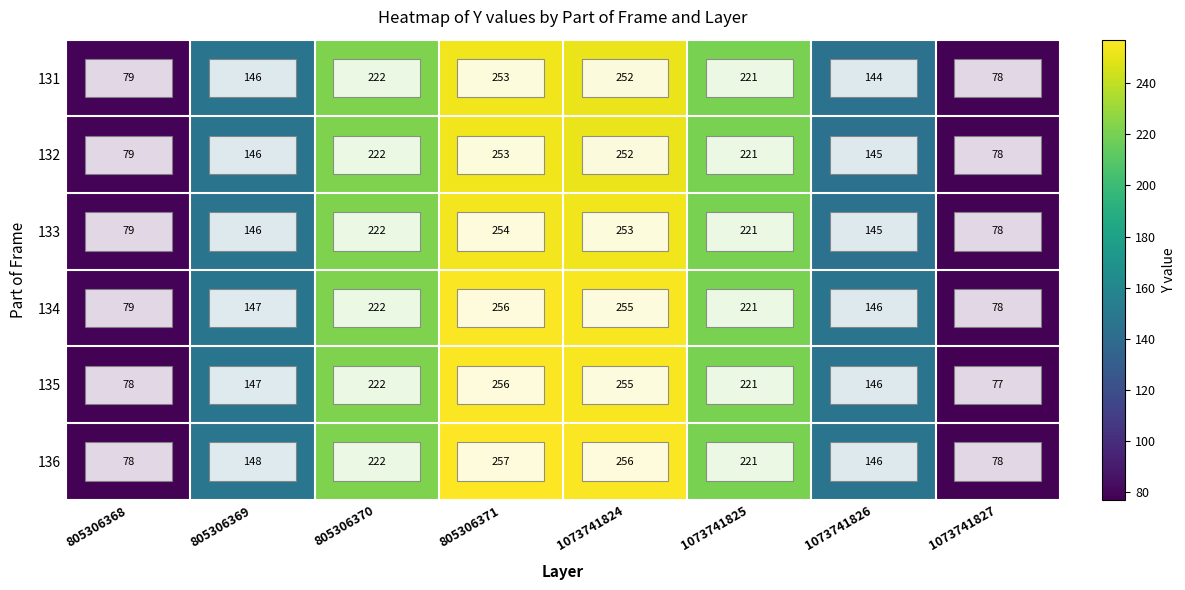

What is the sum of the 134 values at 805306371 and 1073741824?

511